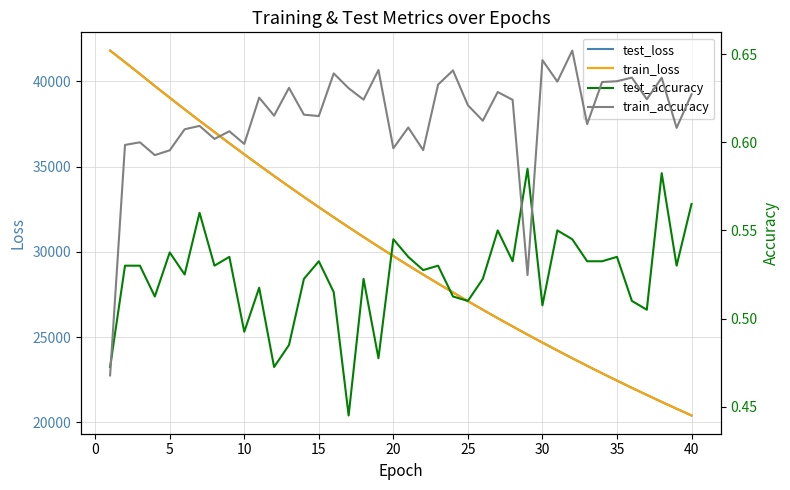

What is the lowest value of the train_loss series?

20397.7